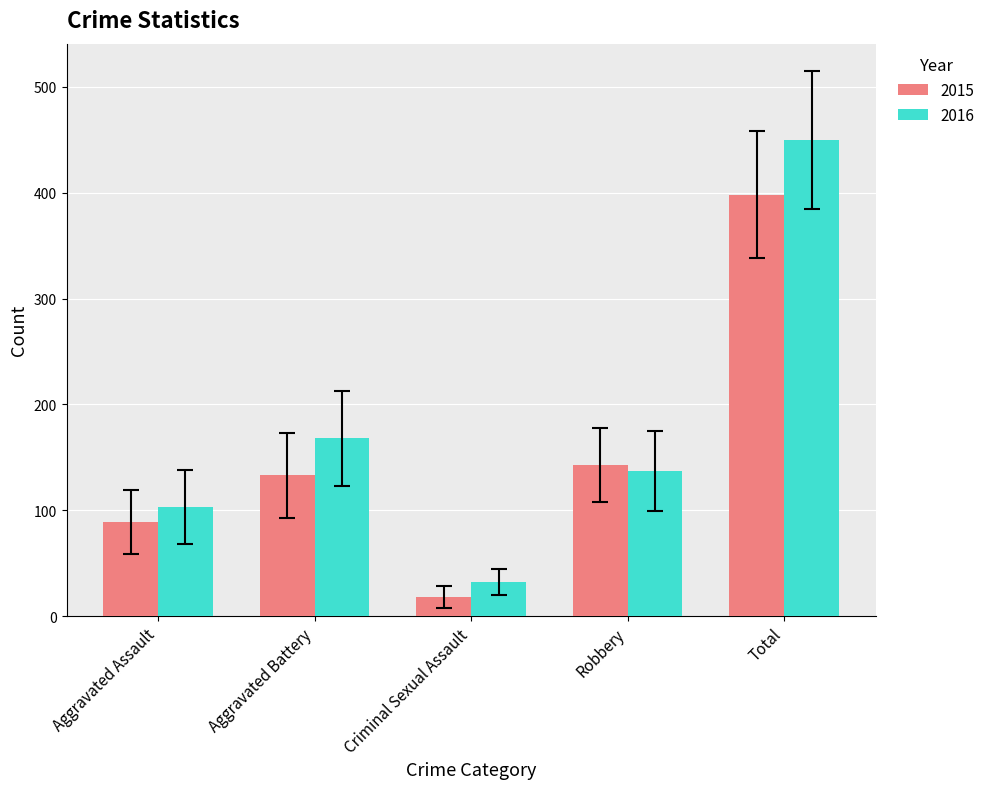

What is the difference between the maximum and minimum values in the 2015 series?

380